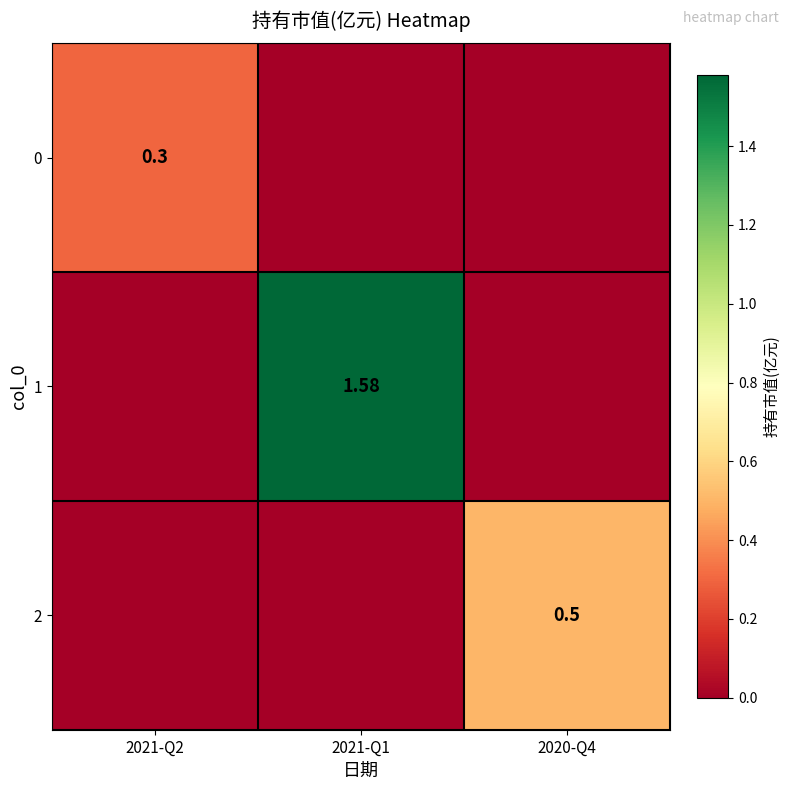

At 2021-Q1, list the series in order from largest to smallest.

1, 0, 2